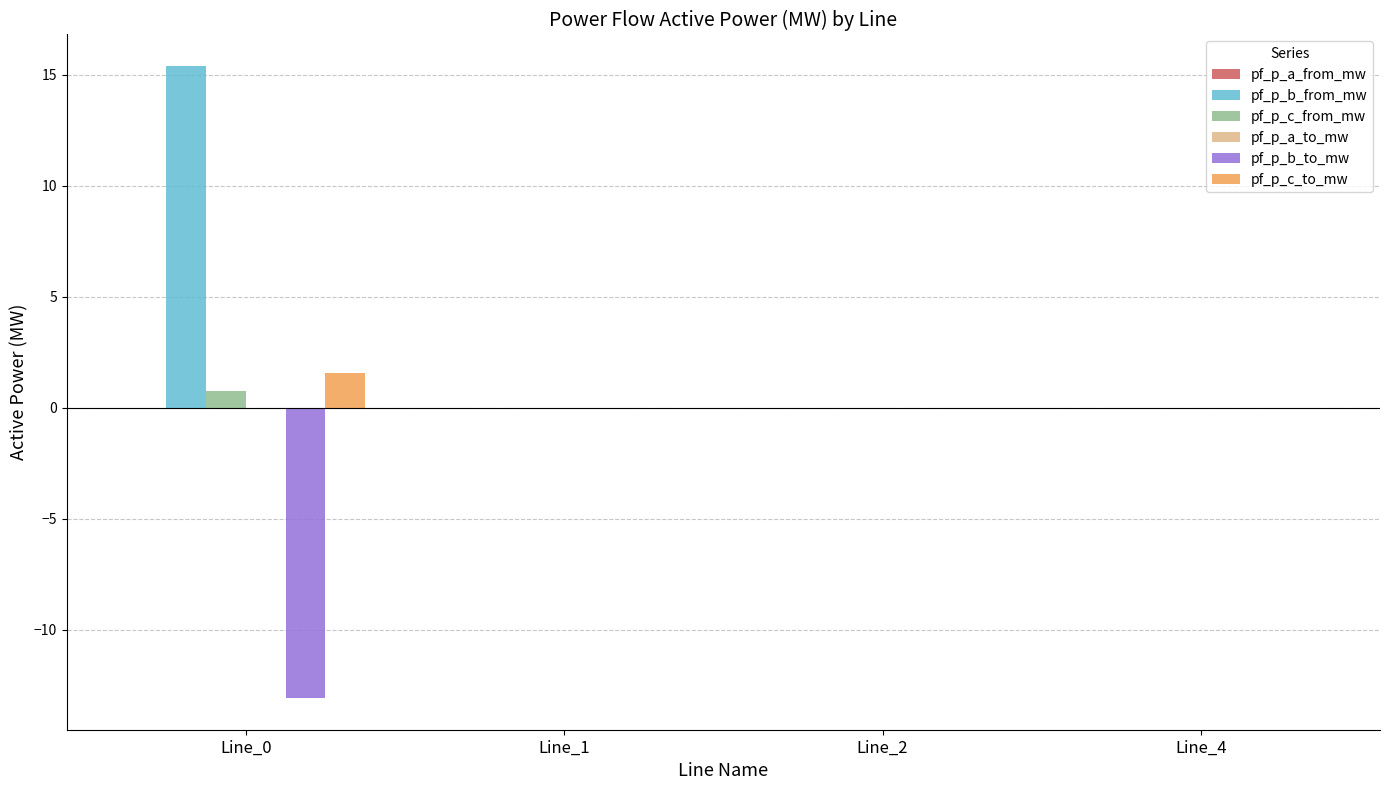

Is it true that pf_p_c_from_mw equals 0.0 at Line_2?

True